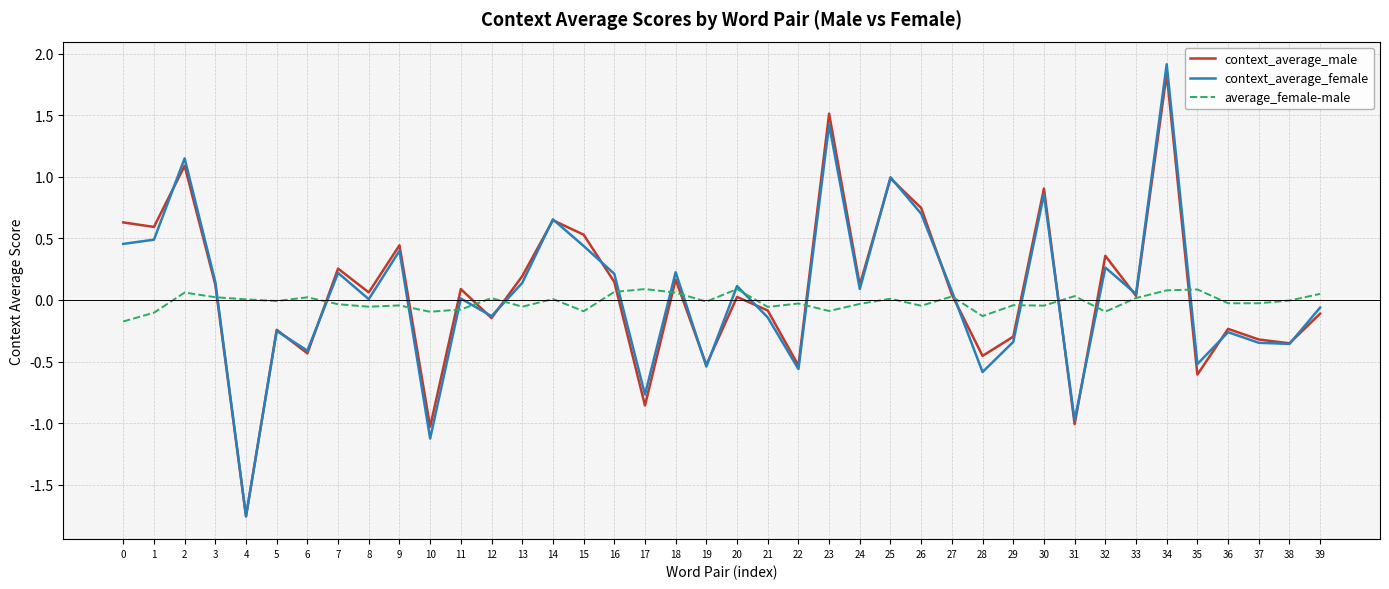

What is the greatest value displayed?

1.9